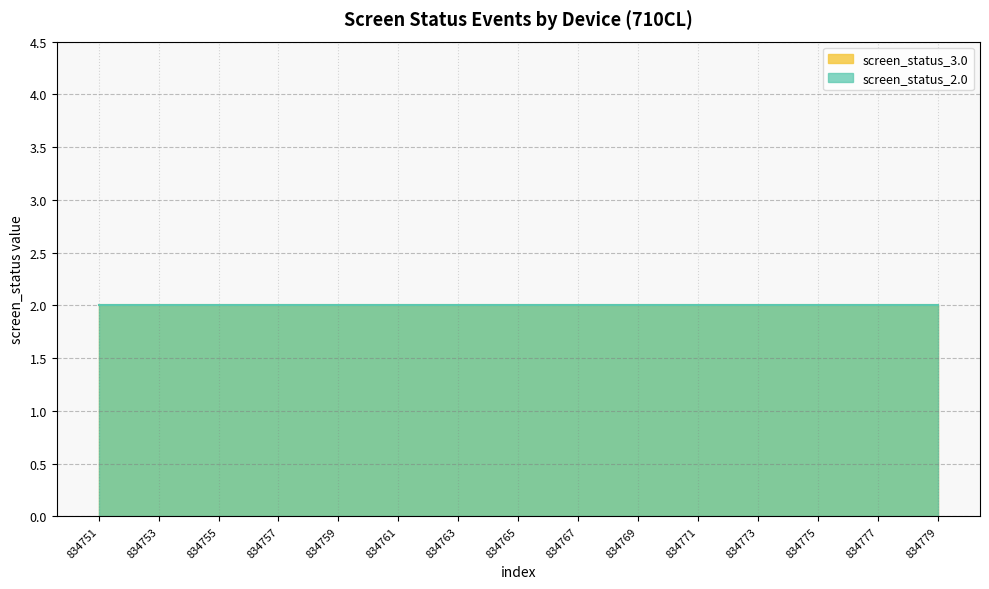

How many lines are shown in the chart?

2